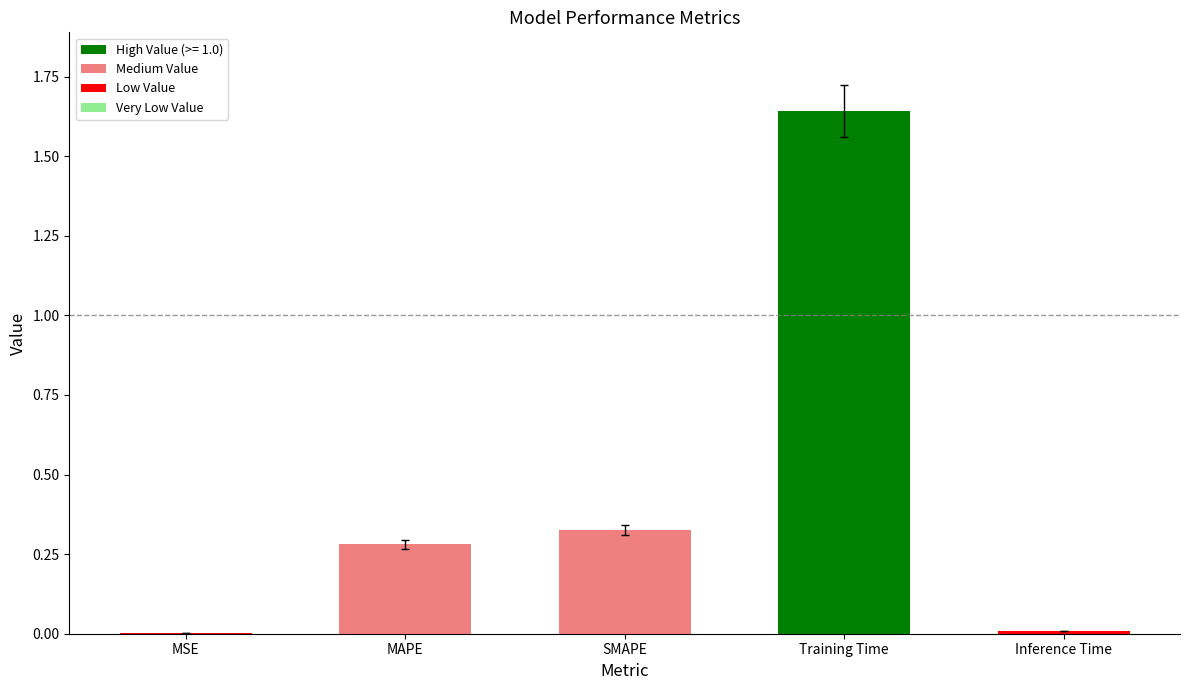

Is it true that the value at MSE is 0.0?

True